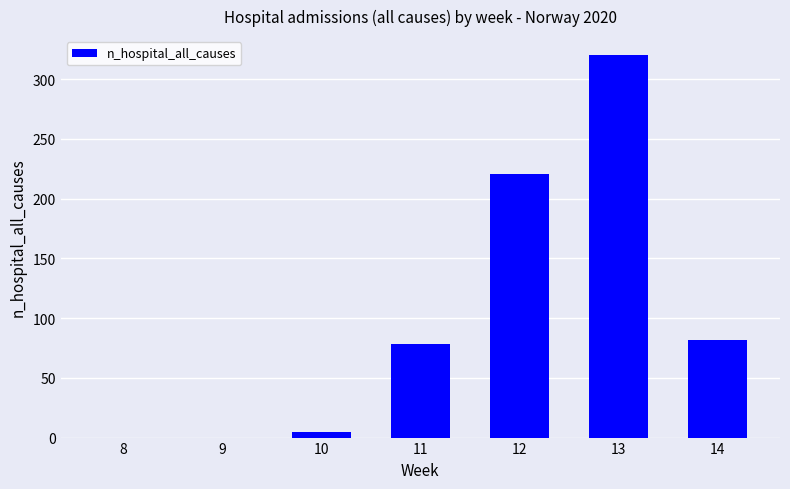

What is the change in value from 10 to 13?

+315